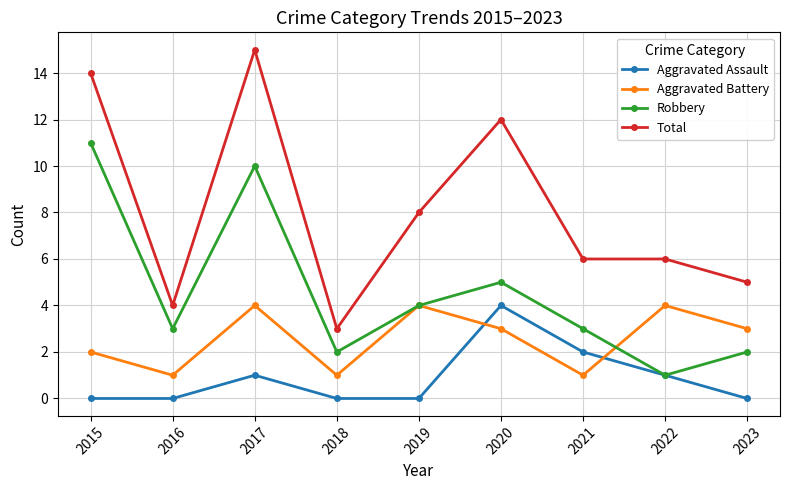

How many Aggravated Battery values are between 1 and 4?

9